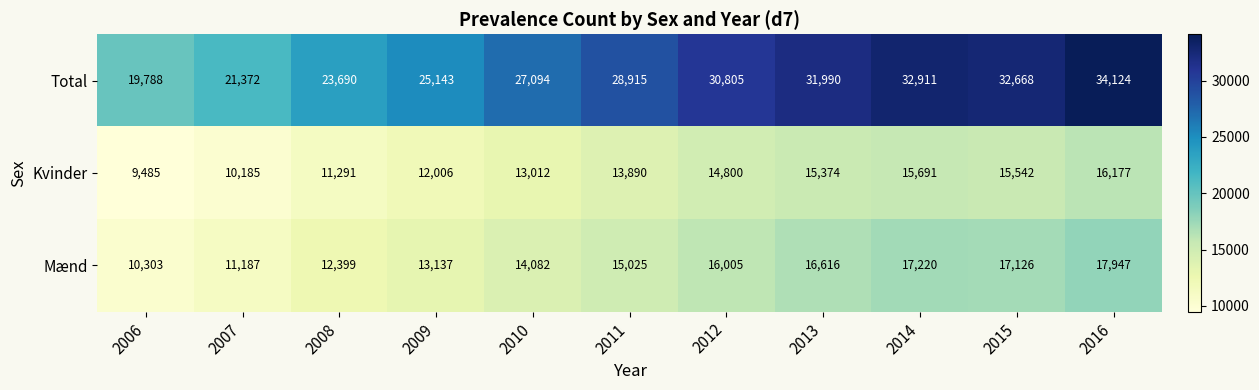

List the series in order of their peak value, highest first.

Total, Mænd, Kvinder